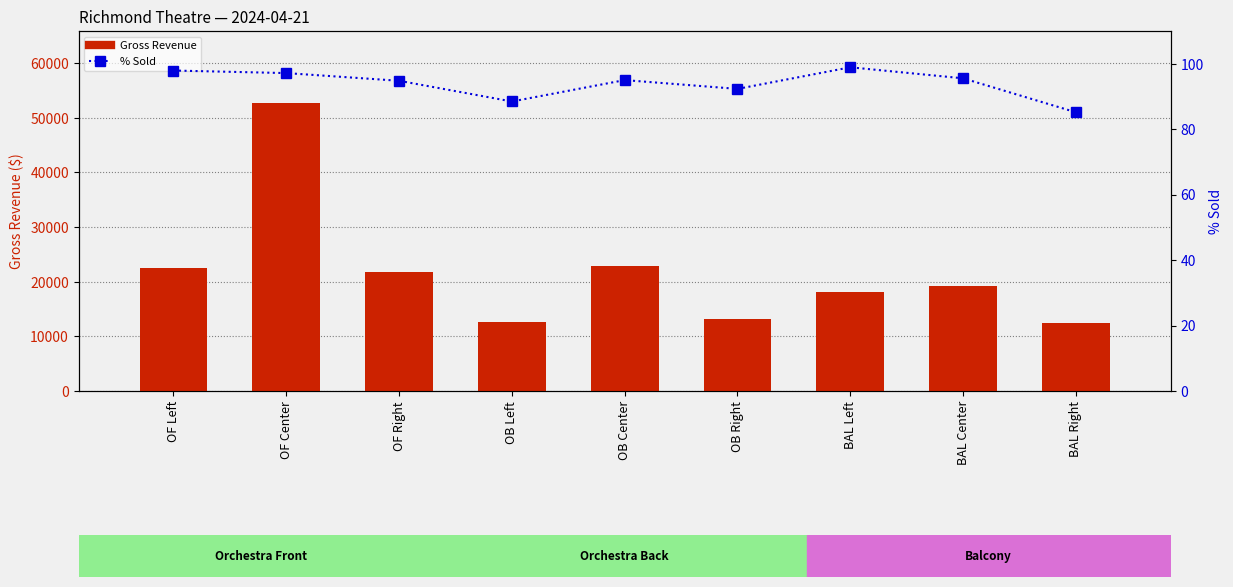

Rank the series at OF Center from lowest to highest value.

% Sold, Gross Revenue